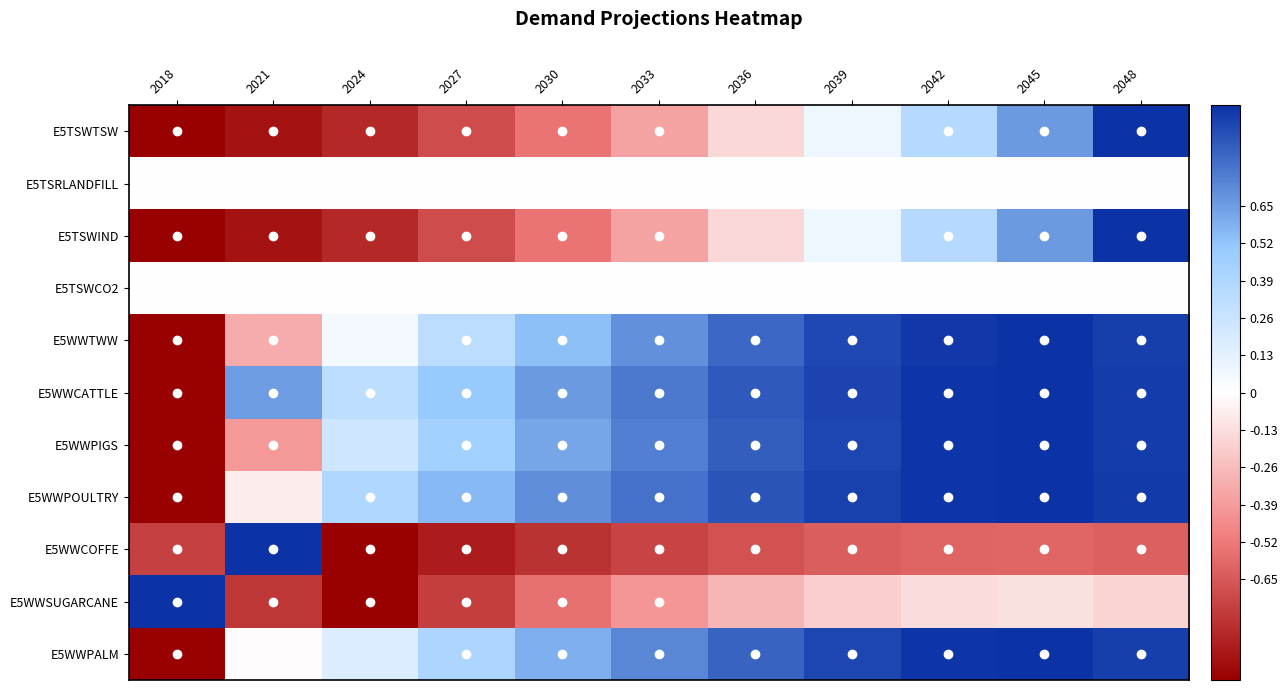

Which series changed the most between 2024 and 2036?

E5WWTWW